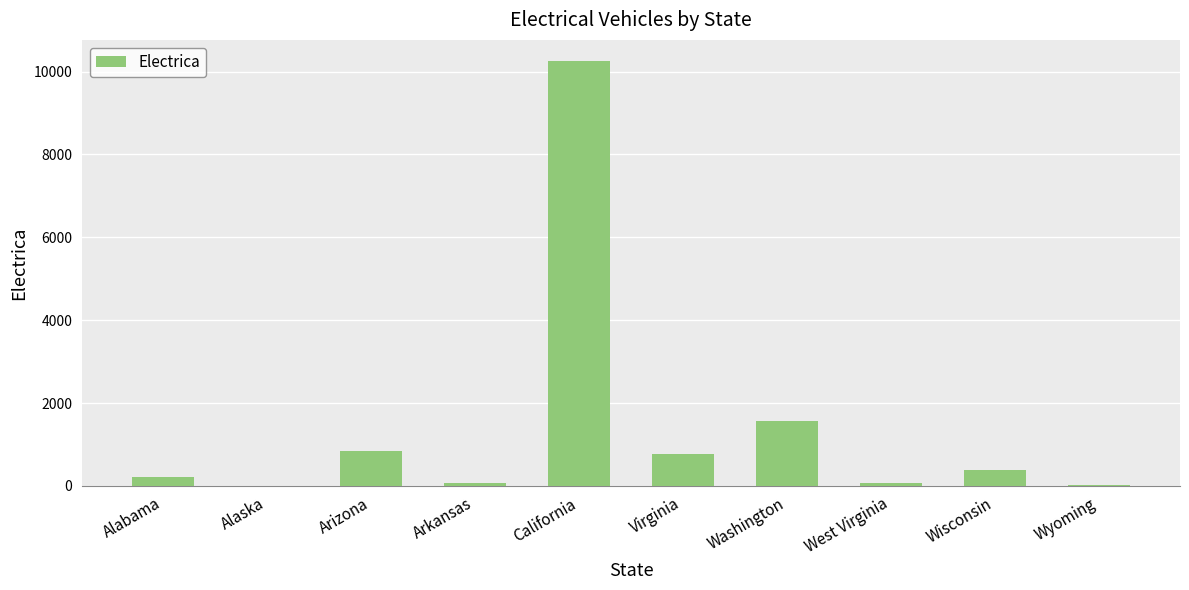

Which label corresponds to the largest value in the chart?

California